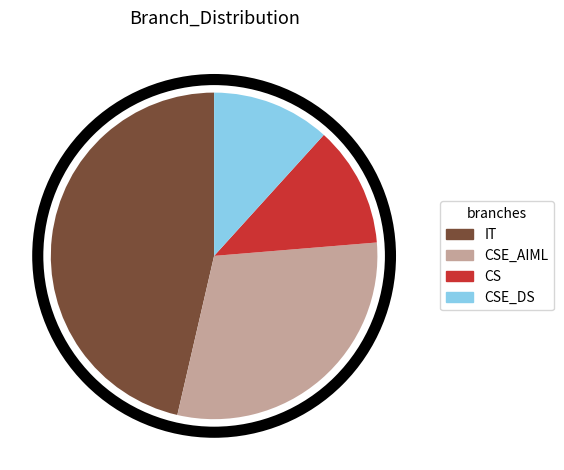

The CS slice represents 12% of the pie. True or false?

True